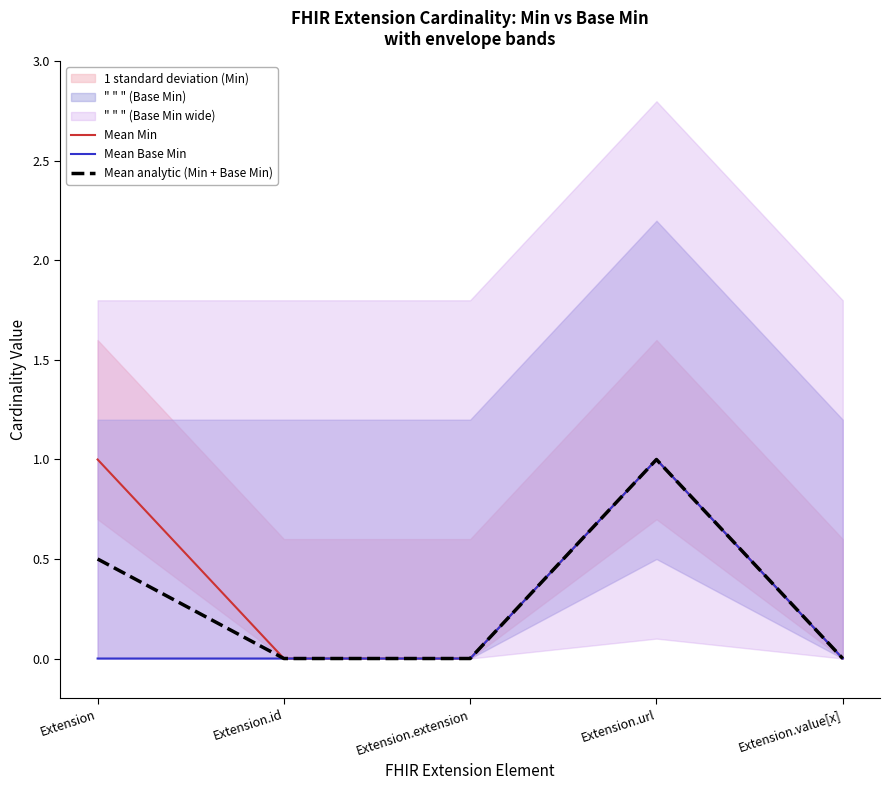

Which has a higher value, Extension.url or Extension?

Extension.url